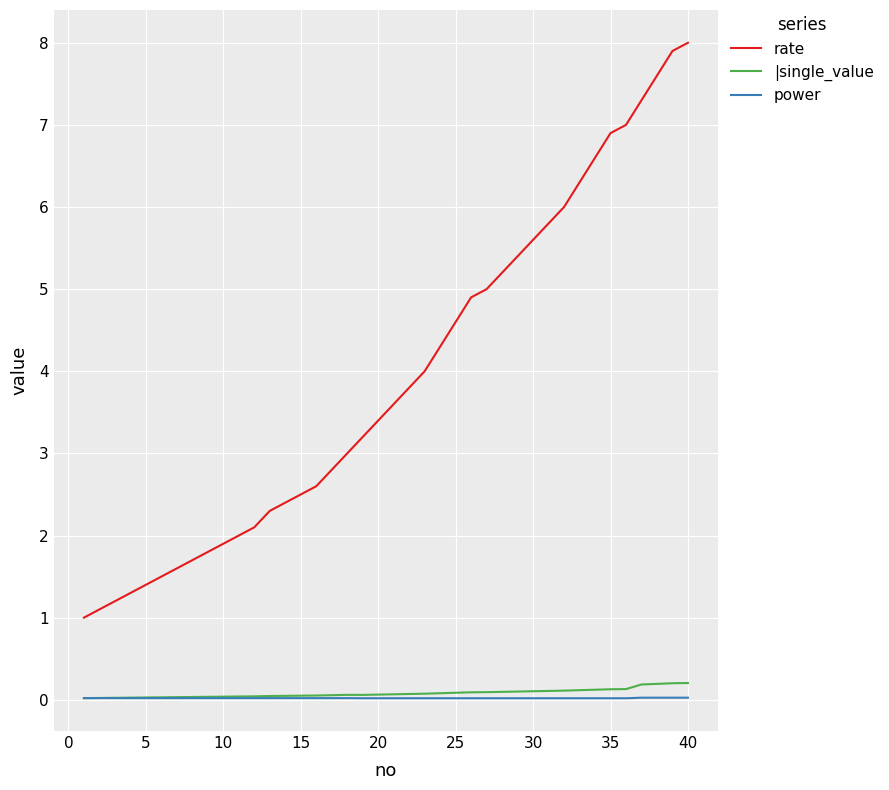

Which series has the largest total across all categories?

rate